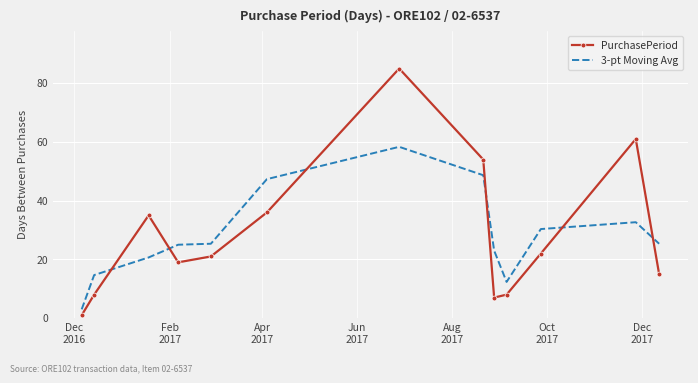

What is the lowest value of the 3-pt Moving Avg series?

3.0